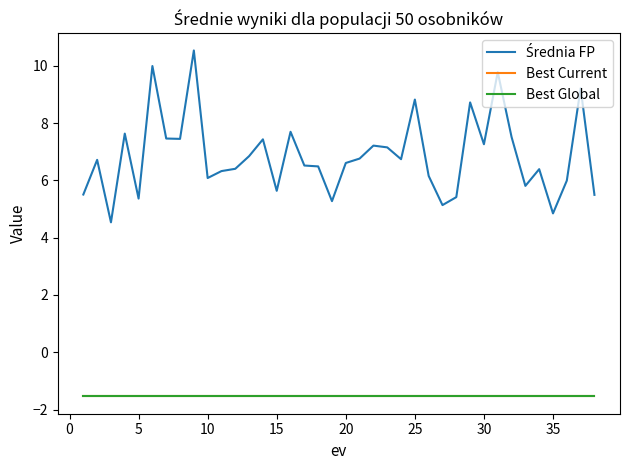

Does the chart have visible grid lines?

No